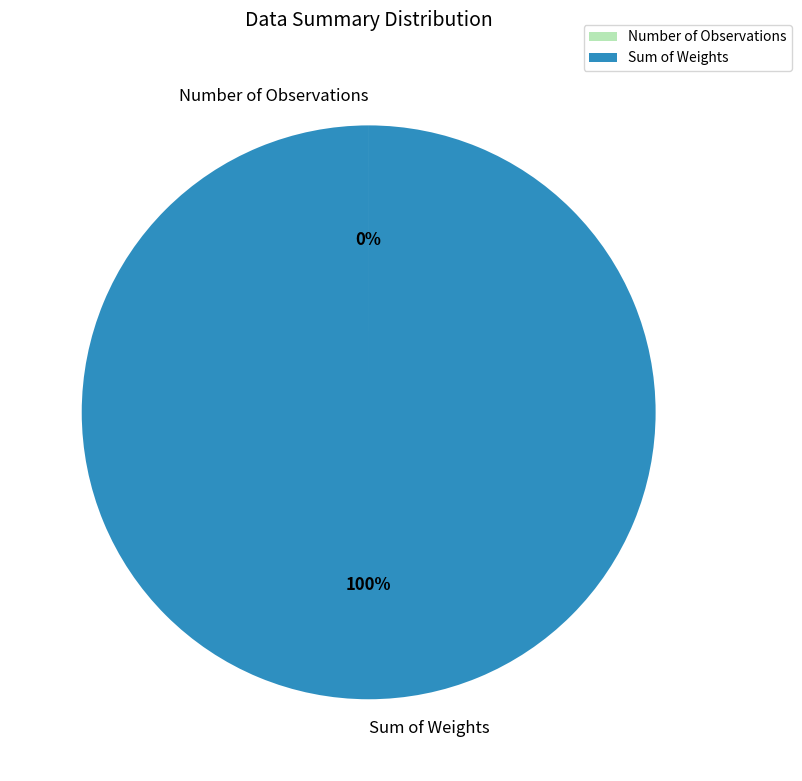

Is it true that Sum of Weights is 86% of the pie?

False